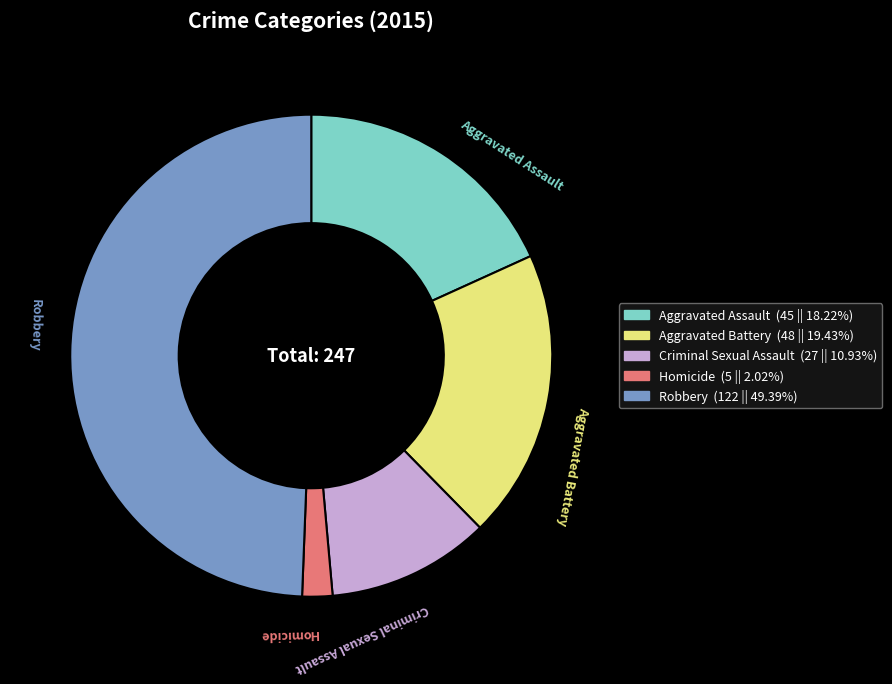

Combined, do Aggravated Battery and Robbery account for over 50%?

Yes